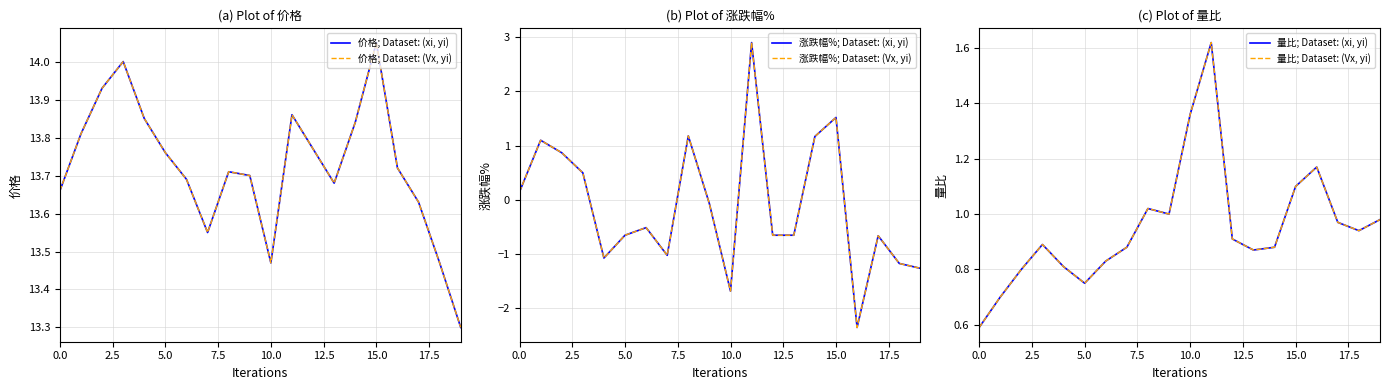

Read the 量比; Dataset: (xi, yi) value at 13.

0.9